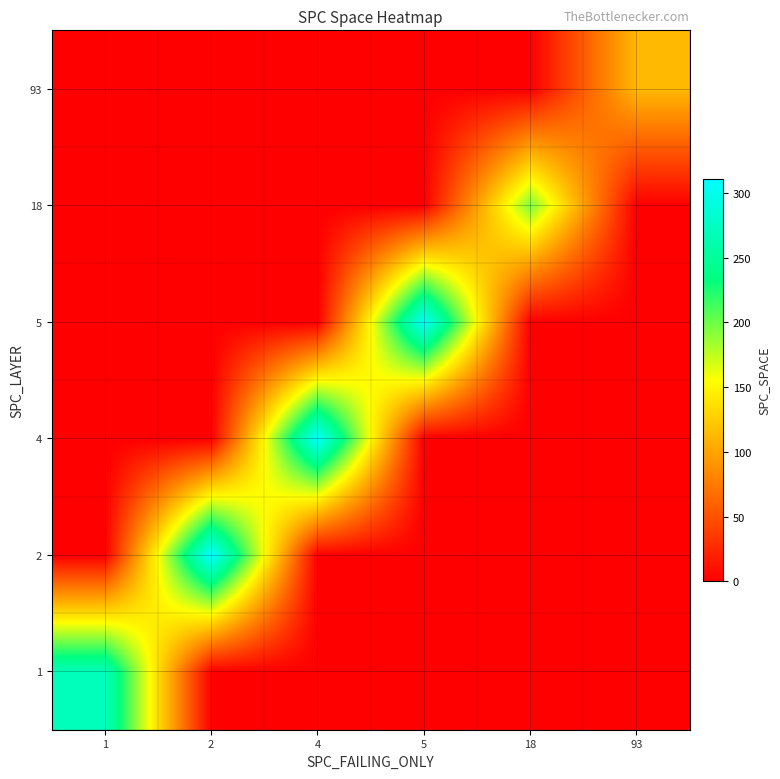

Reading right to left, list all the values displayed in this chart.

1: 93=0	18=0	5=0	4=0	2=0	1=269
2: 93=0	18=0	5=0	4=0	2=311	1=0
4: 93=0	18=0	5=0	4=308	2=0	1=0
5: 93=0	18=0	5=307	4=0	2=0	1=0
18: 93=0	18=196	5=0	4=0	2=0	1=0
93: 93=113	18=0	5=0	4=0	2=0	1=0